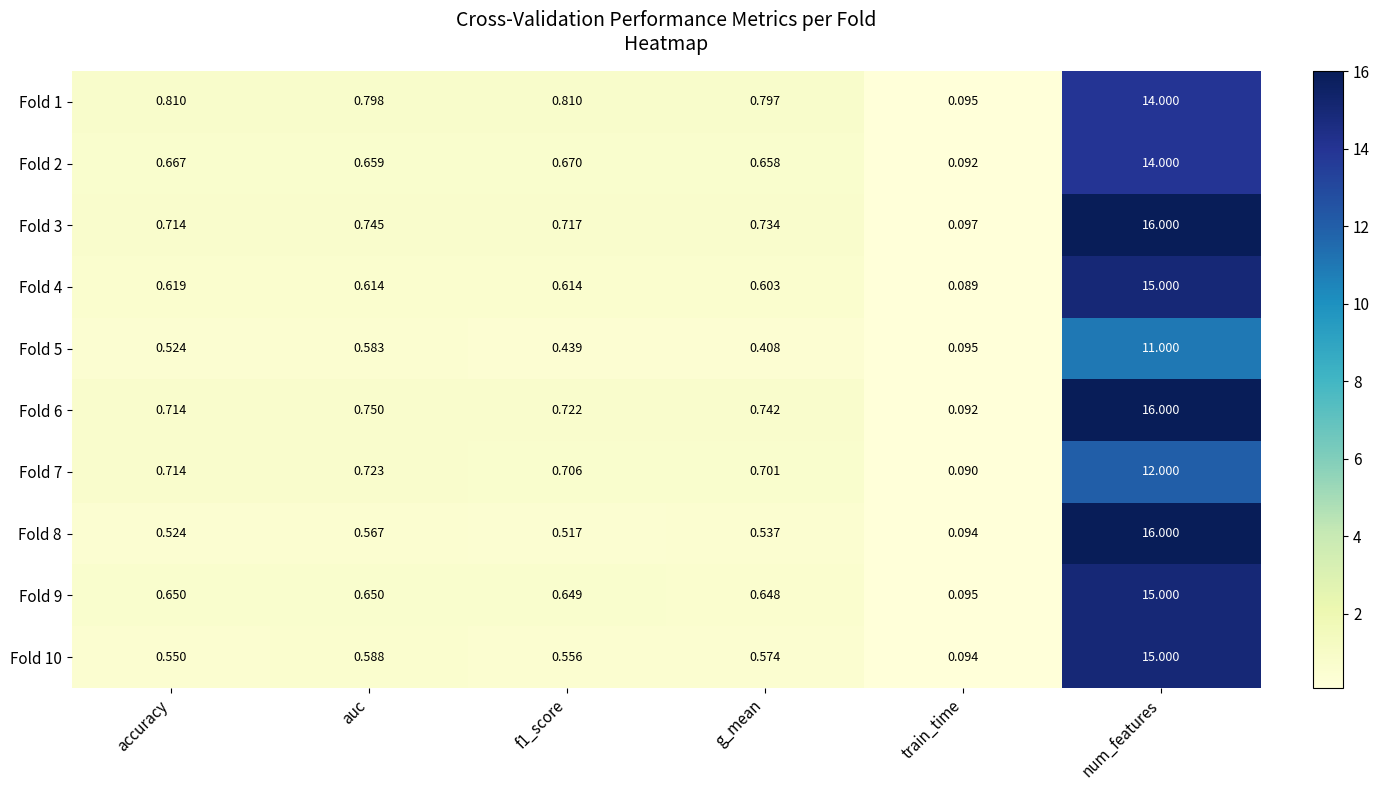

Which category has the lowest value across all series?

train_time